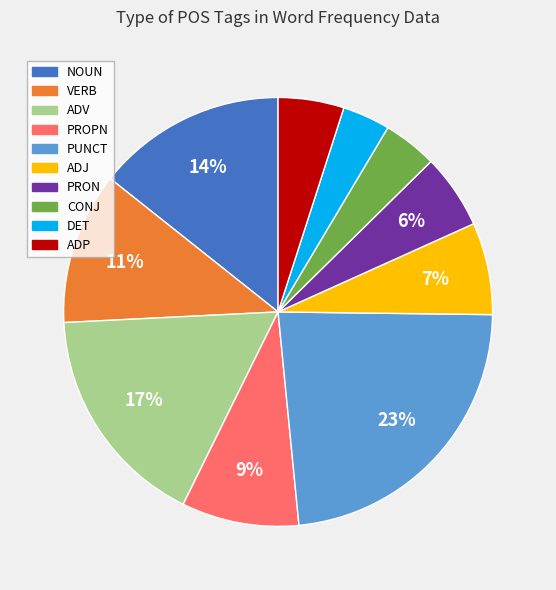

Is there a majority slice in this chart?

No